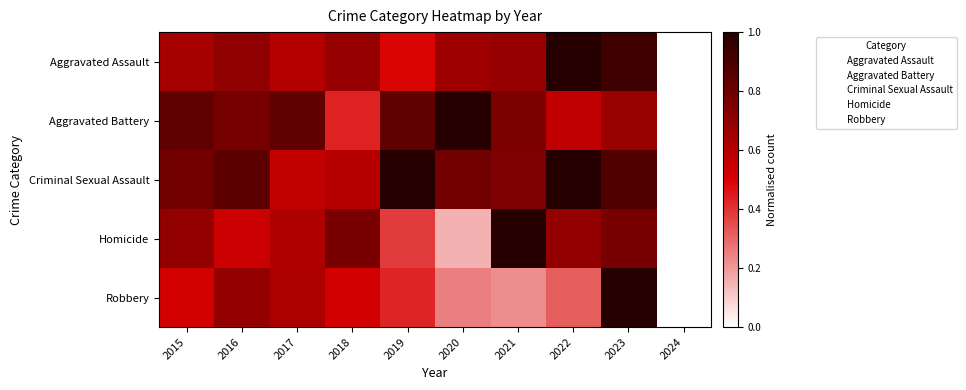

What is the total value across all series at 2018?

3.0